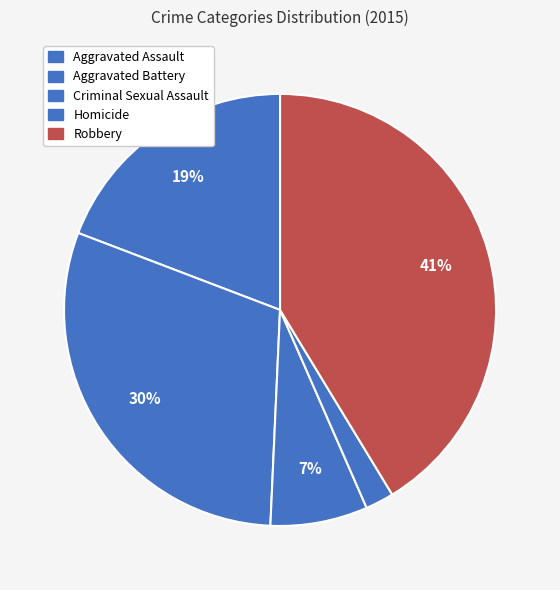

Does any single category account for the majority?

No